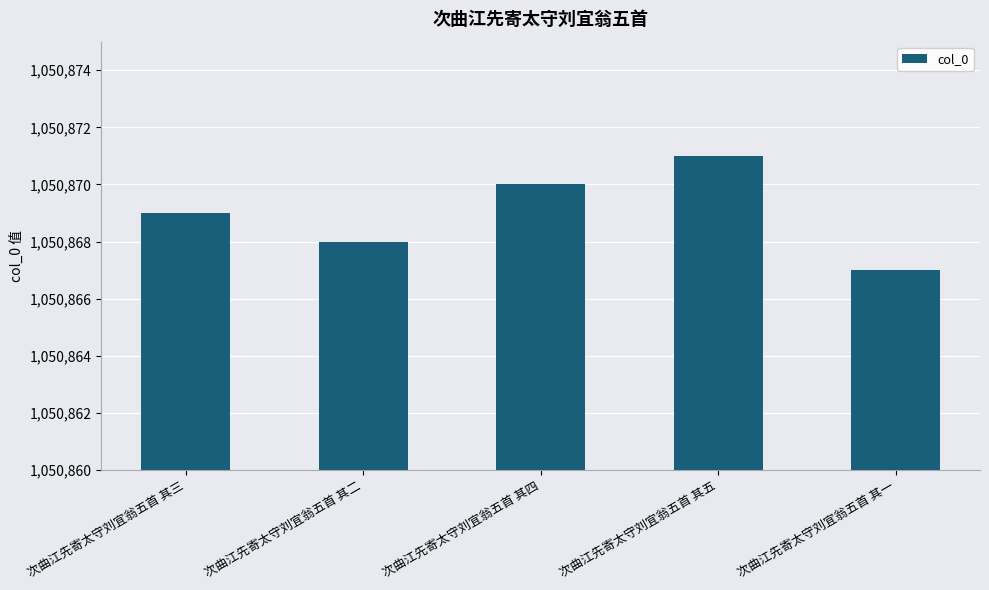

Reading left to right, transcribe all the data shown in this chart.

次曲江先寄太守刘宜翁五首 其三=1050869	次曲江先寄太守刘宜翁五首 其二=1050868	次曲江先寄太守刘宜翁五首 其四=1050870	次曲江先寄太守刘宜翁五首 其五=1050871	次曲江先寄太守刘宜翁五首 其一=1050867